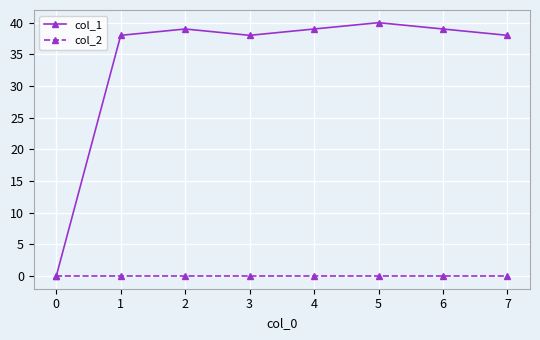

What is the value of the col_1 point at the 3rd from the left?

39